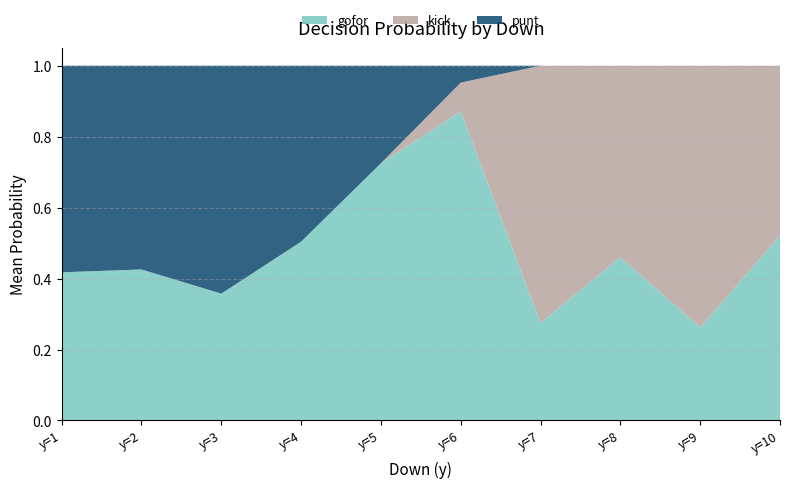

Which category has the highest value in the gofor series?

y=6